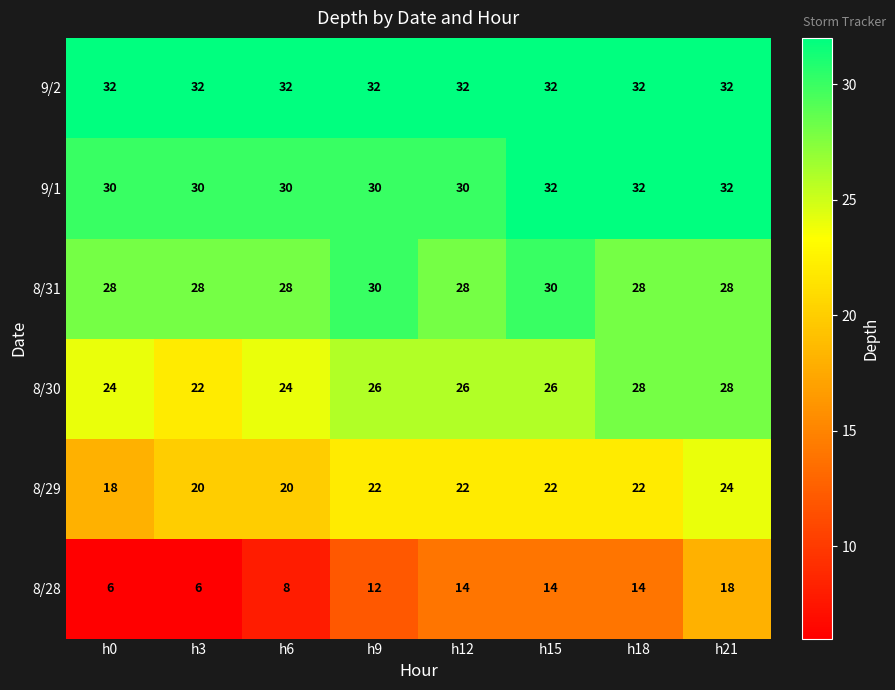

At how many categories does at least one series exceed 19?

8